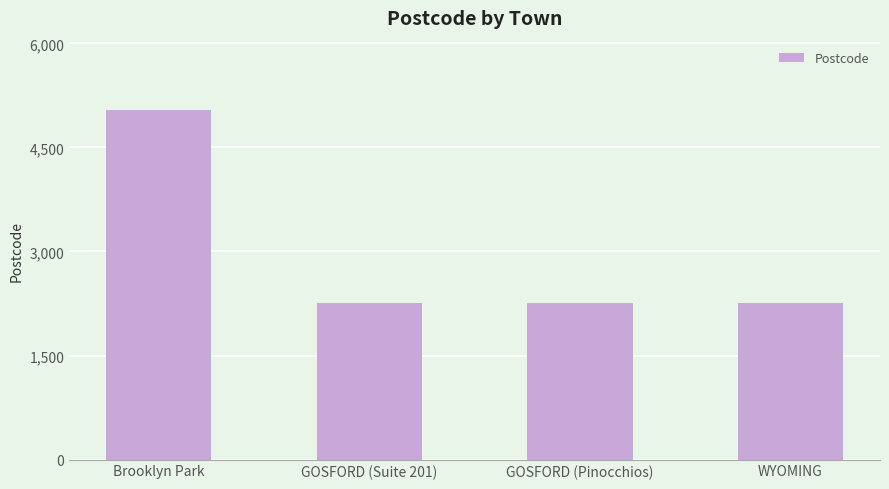

What is the label of the 4th bar from the right?

Brooklyn Park